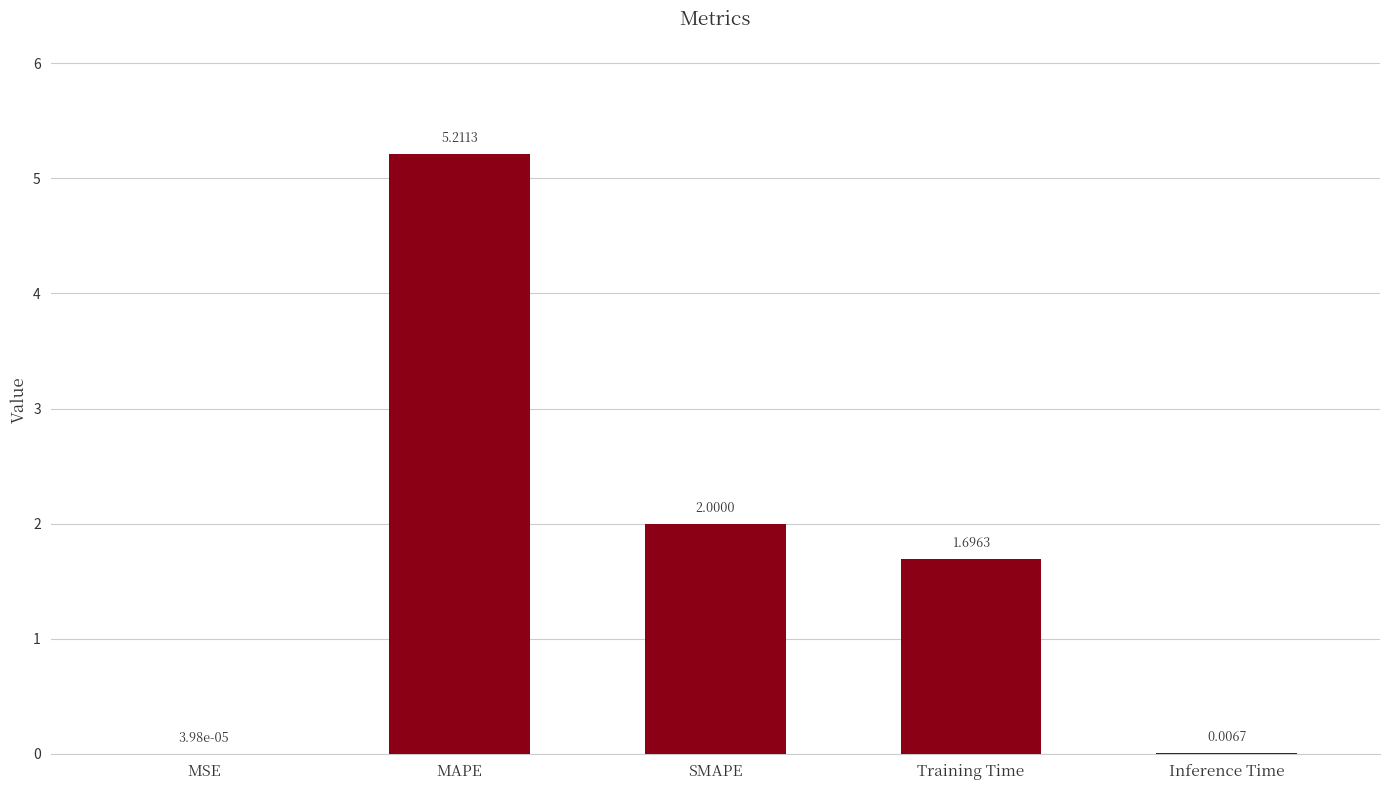

What is the change in value from Training Time to Inference Time?

-1.7